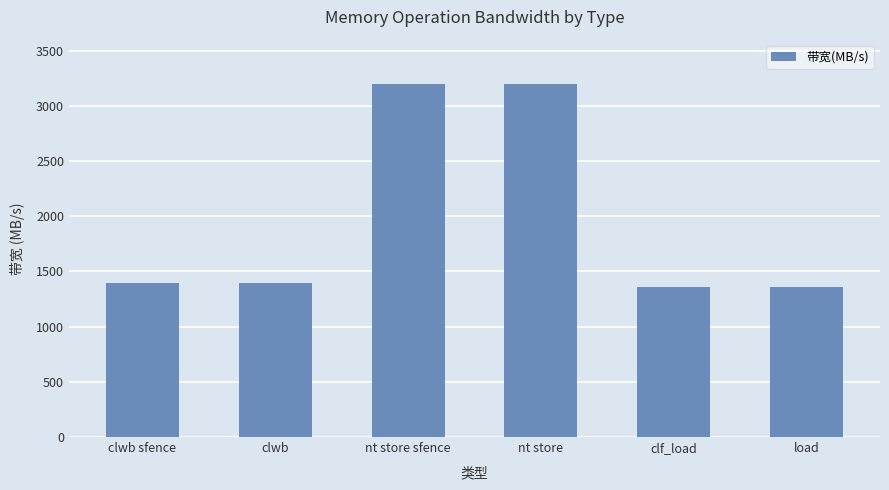

Reading left to right, what are all the values shown in this chart?

clwb sfence=1391	clwb=1391	nt store sfence=3200	nt store=3200	clf_load=1361	load=1361